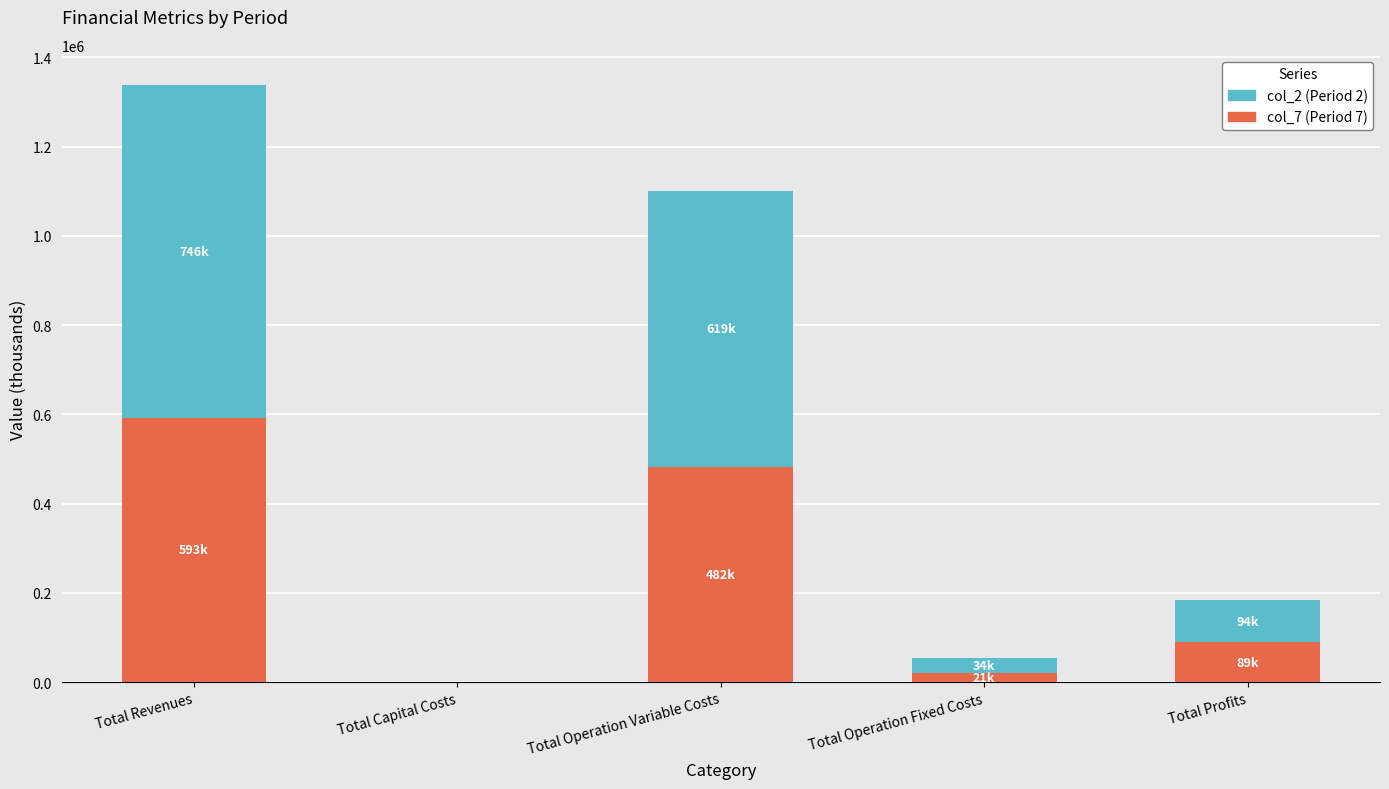

What is the total value across all series at Total Operation Variable Costs?

1100908.5